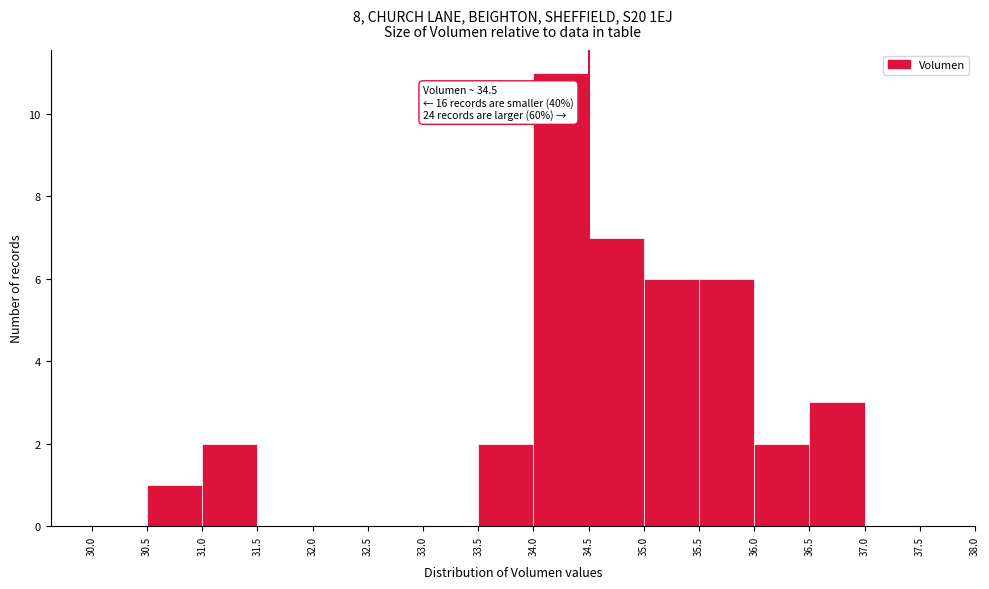

Which range on the x-axis has the tallest bar?

34.0 to 34.5